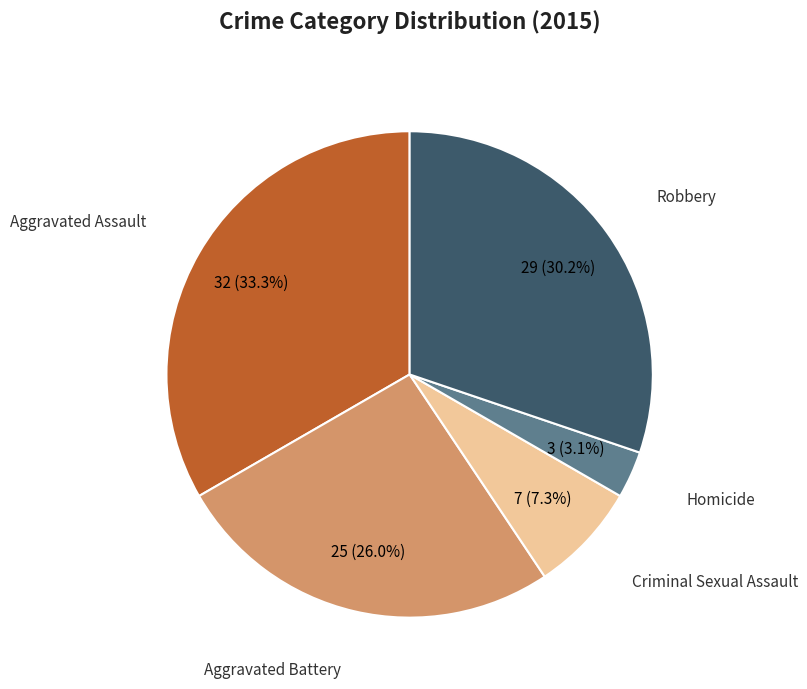

To the nearest percent, what is the average slice percentage?

20%